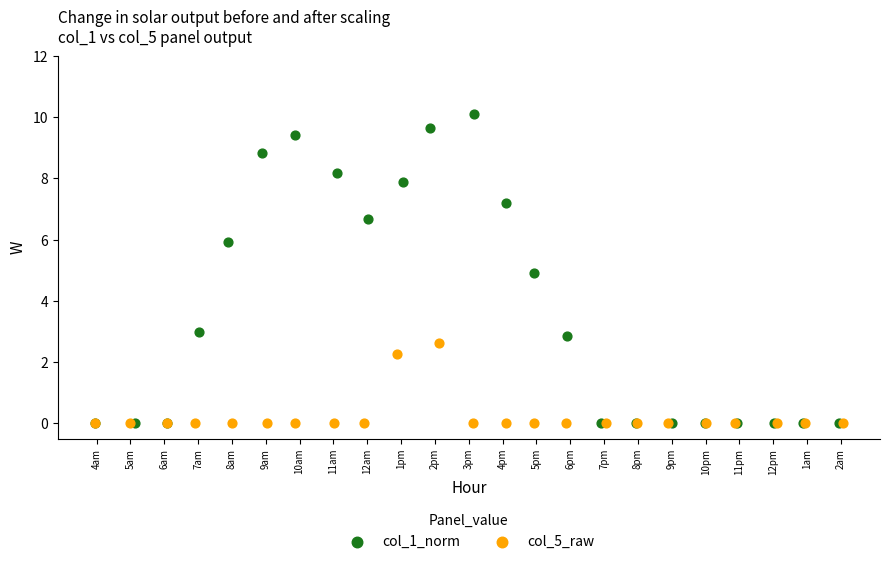

Which series reaches the maximum Y coordinate?

col_1_norm